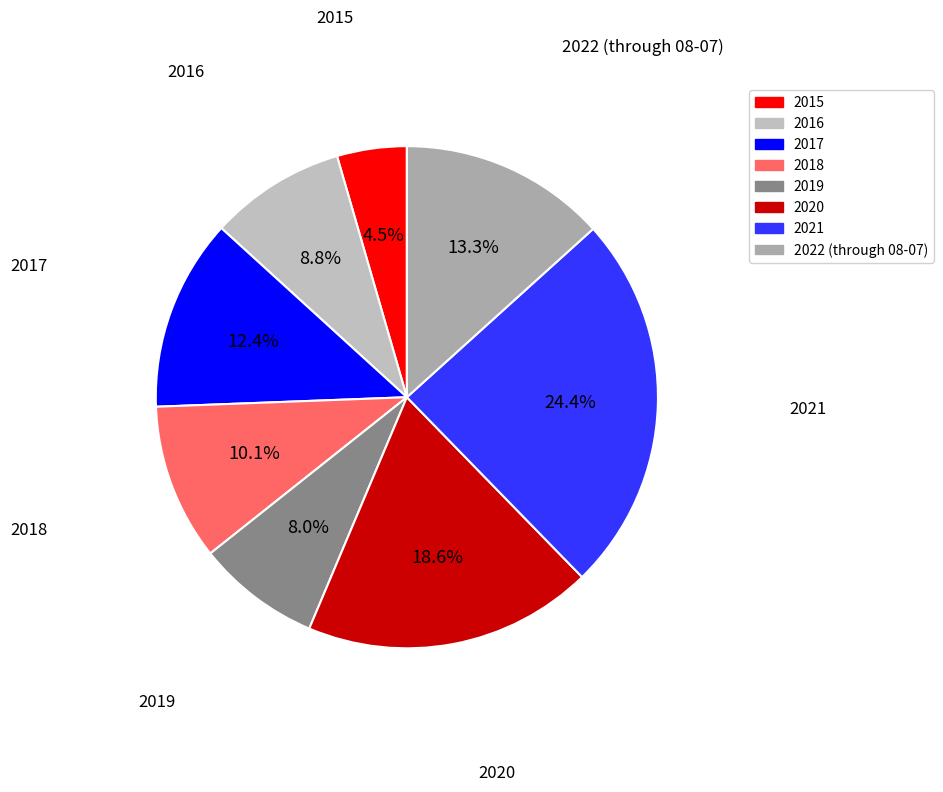

Count the number of slices in the pie.

8